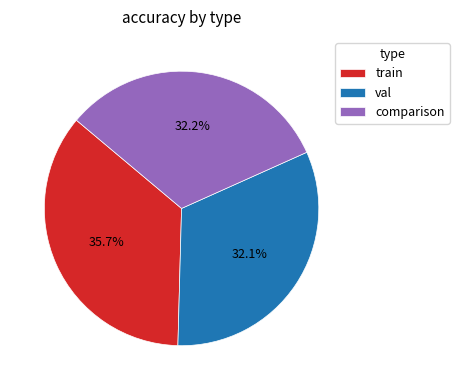

Which has a higher value, train or comparison?

train